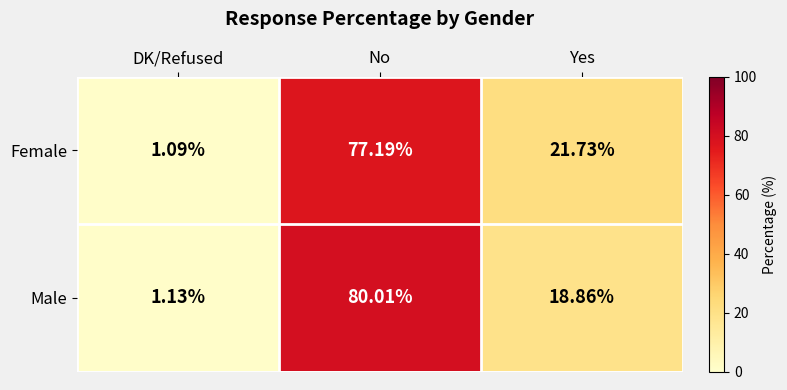

What is the spread (max minus min) of values at No?

2.8